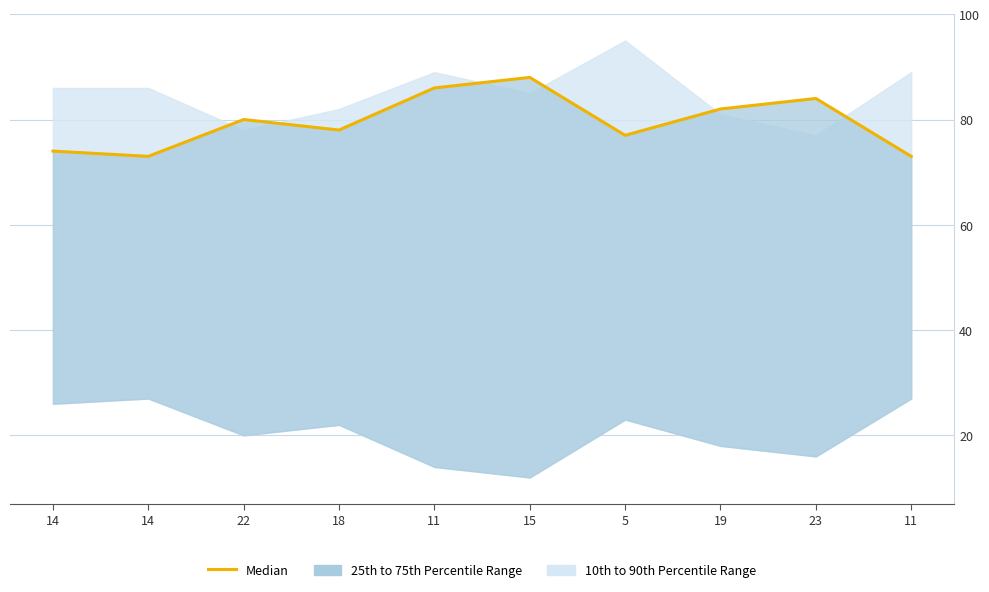

At which category does the data reach its first local peak?

22